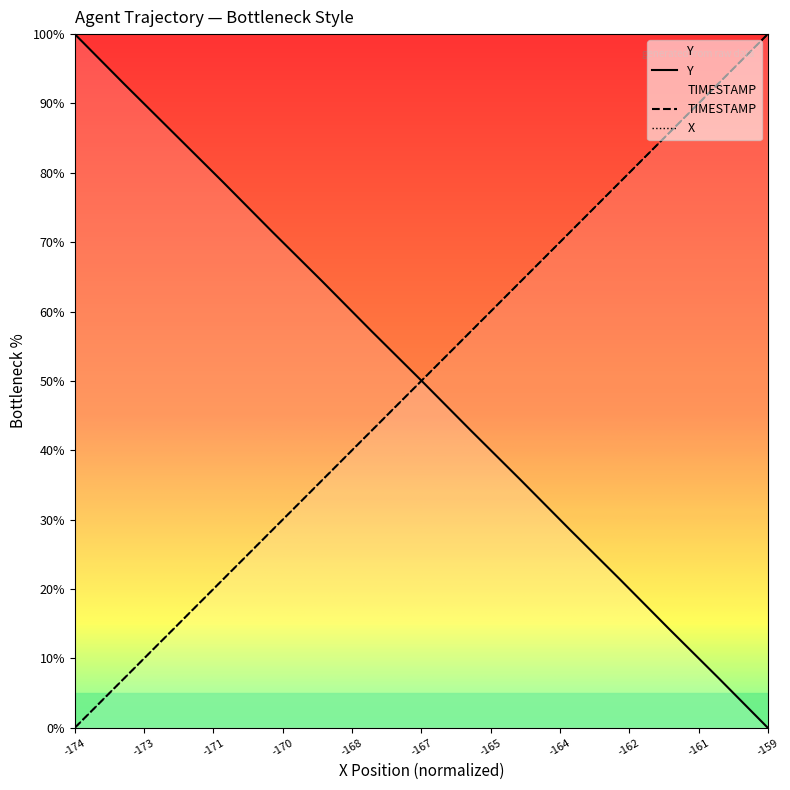

Which category has the lowest value in the TIMESTAMP series?

-174